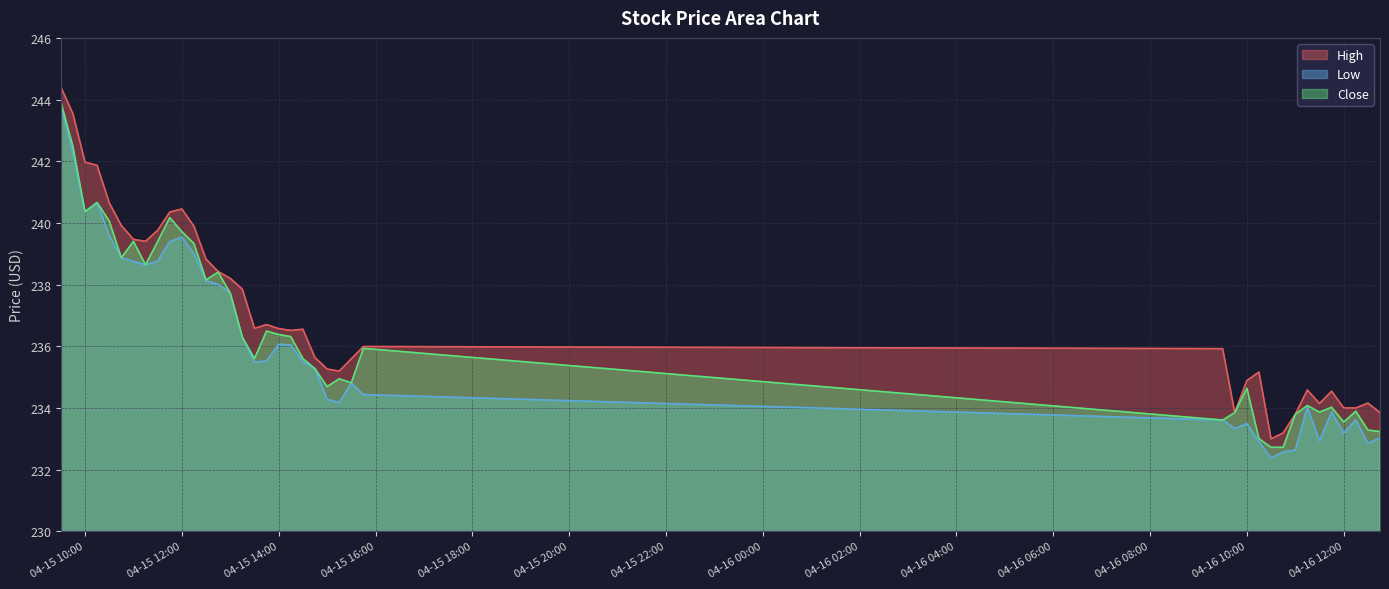

What are all the series names shown in the legend?

High, Low, Close